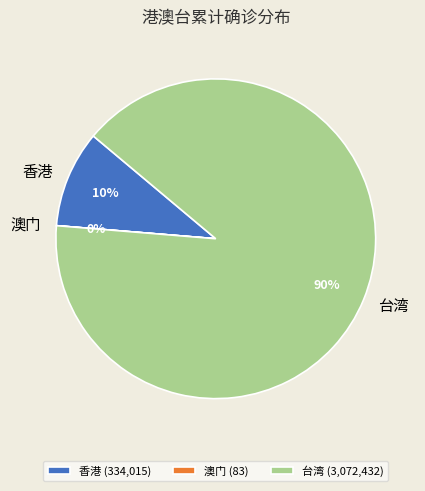

Between 台湾 and 香港, which is larger?

台湾